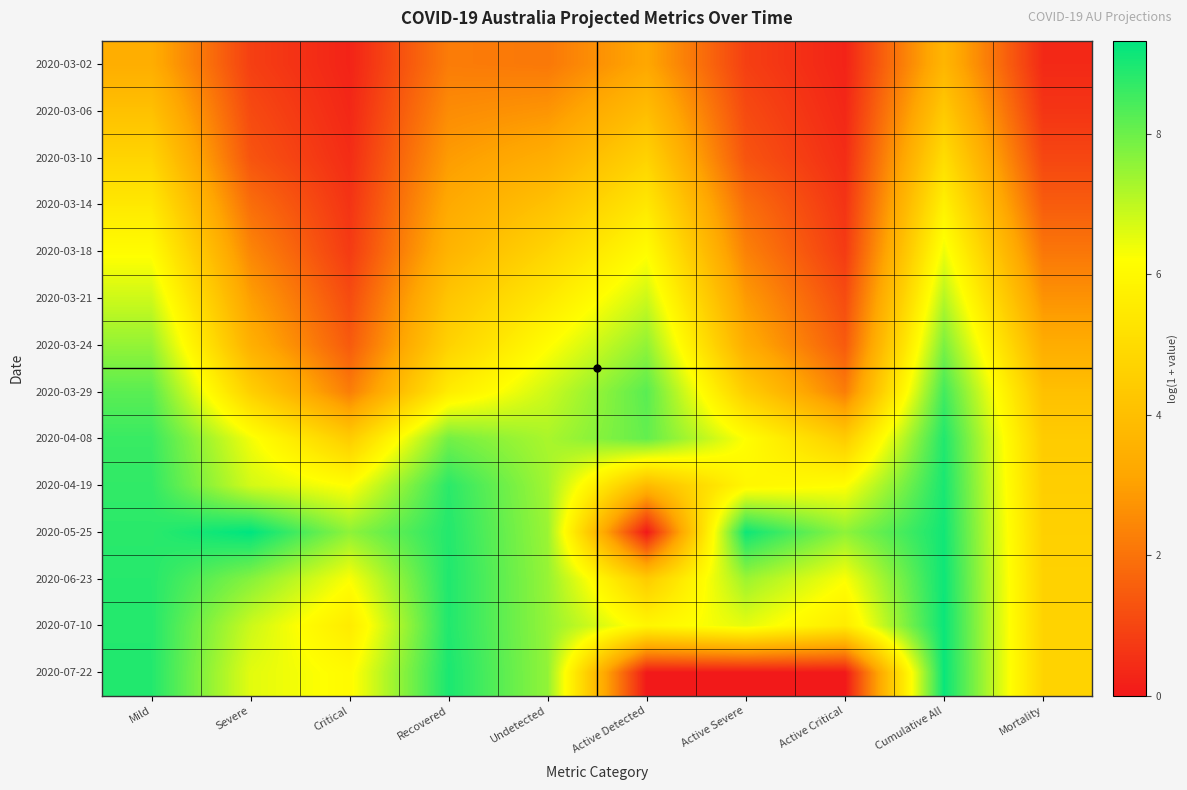

List the series in order of their peak value, highest first.

2020-05-25, 2020-07-22, 2020-07-10, 2020-06-23, 2020-04-19, 2020-04-08, 2020-03-29, 2020-03-24, 2020-03-21, 2020-03-18, 2020-03-14, 2020-03-10, 2020-03-06, 2020-03-02